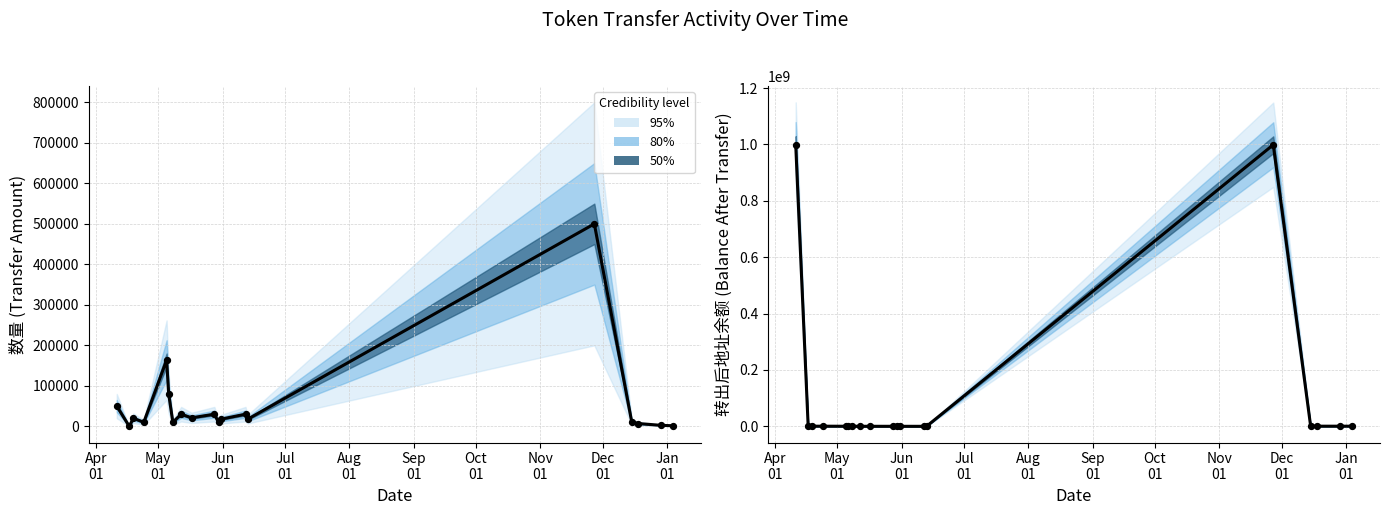

Is the value of 转出后地址余额 at 10 greater than the value of 数量 at Dec
01?

Yes